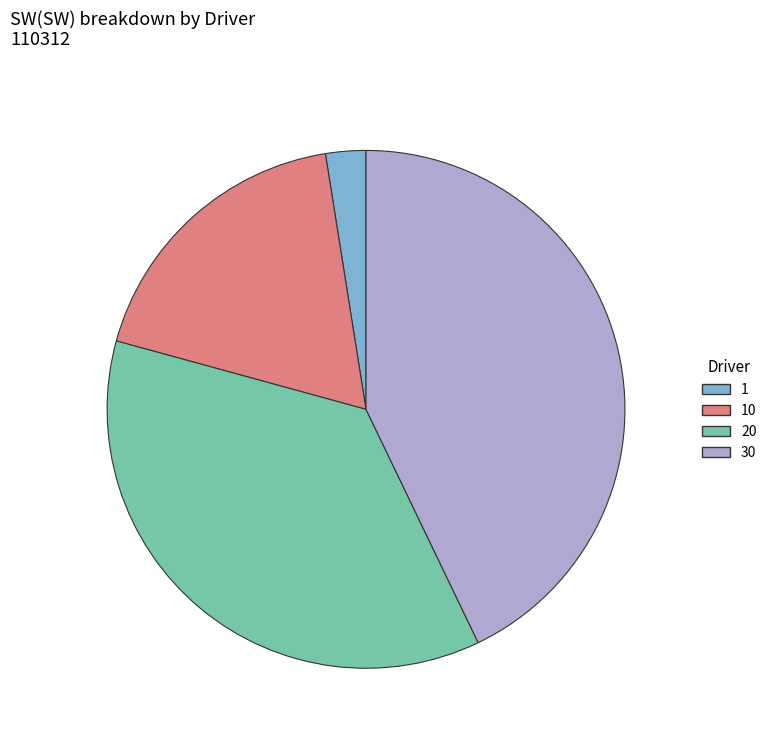

True or false: 30 accounts for 43% of the total.

True